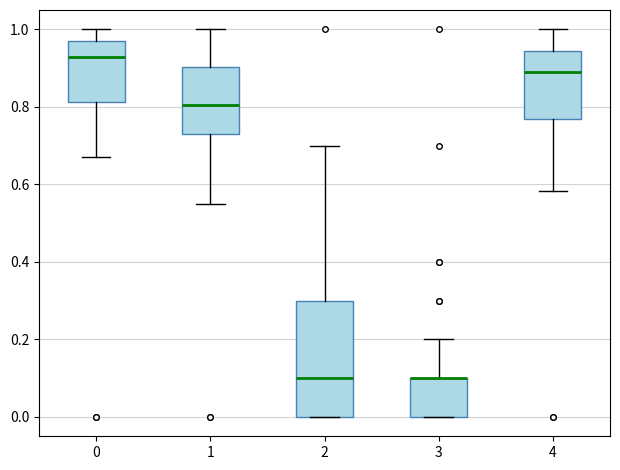

Reading left to right, read every box against the y-axis: the position of its median line, the range the box covers, and the ends of its whiskers. The values are not printed on the chart, so give them approximately, as read against the axis.

0: median 0.92, box 0.82 to 0.96, whiskers 0.68 to 1.00
1: median 0.80, box 0.74 to 0.90, whiskers 0.54 to 1.00
2: median 0.10, box 0.00 to 0.30, whiskers 0.00 to 0.70
3: median 0.10 (drawn on the box's upper edge), box 0.00 to 0.10, whiskers 0.00 to 0.20
4: median 0.88, box 0.76 to 0.94, whiskers 0.58 to 1.00